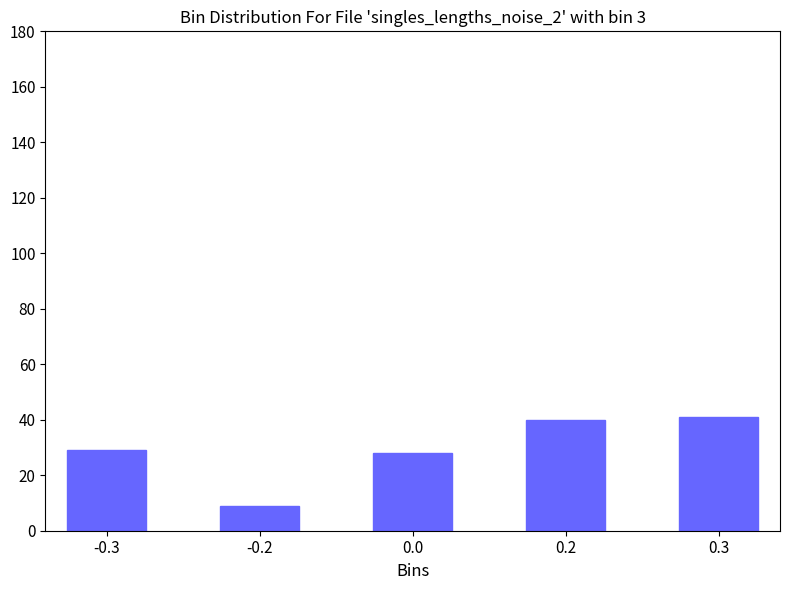

Reading right to left, list all the values displayed in this chart.

41	40	28	9	29